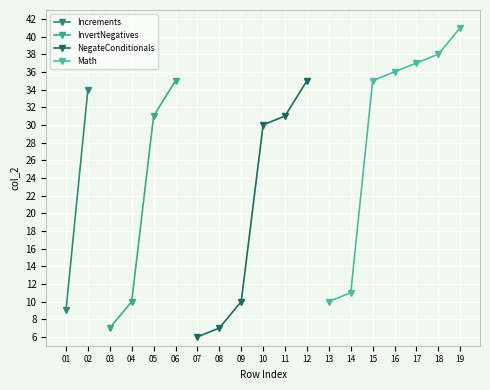

What is the difference between the second highest and minimum values?

32